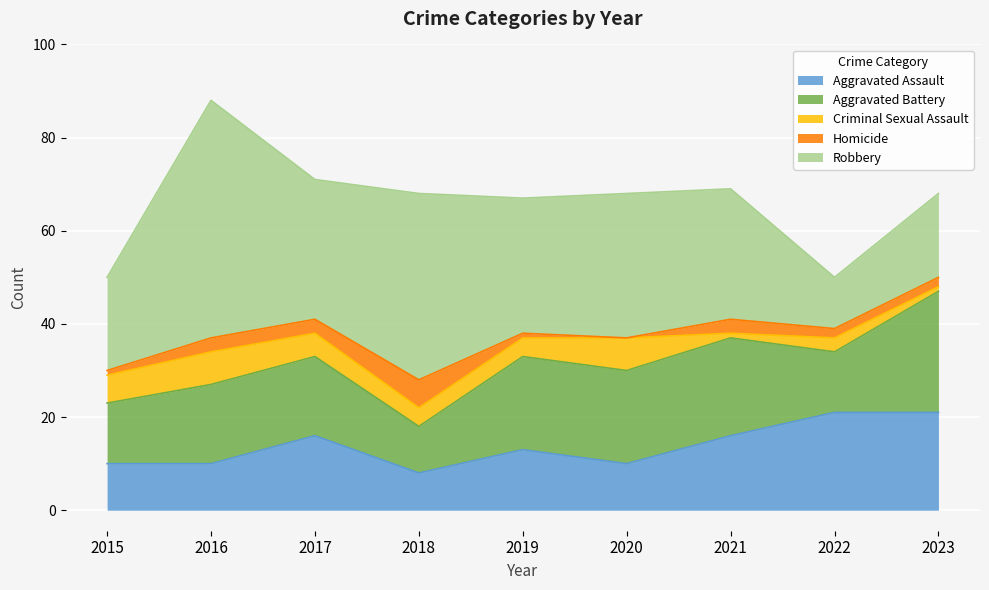

Which series has the largest range (max minus min)?

Robbery